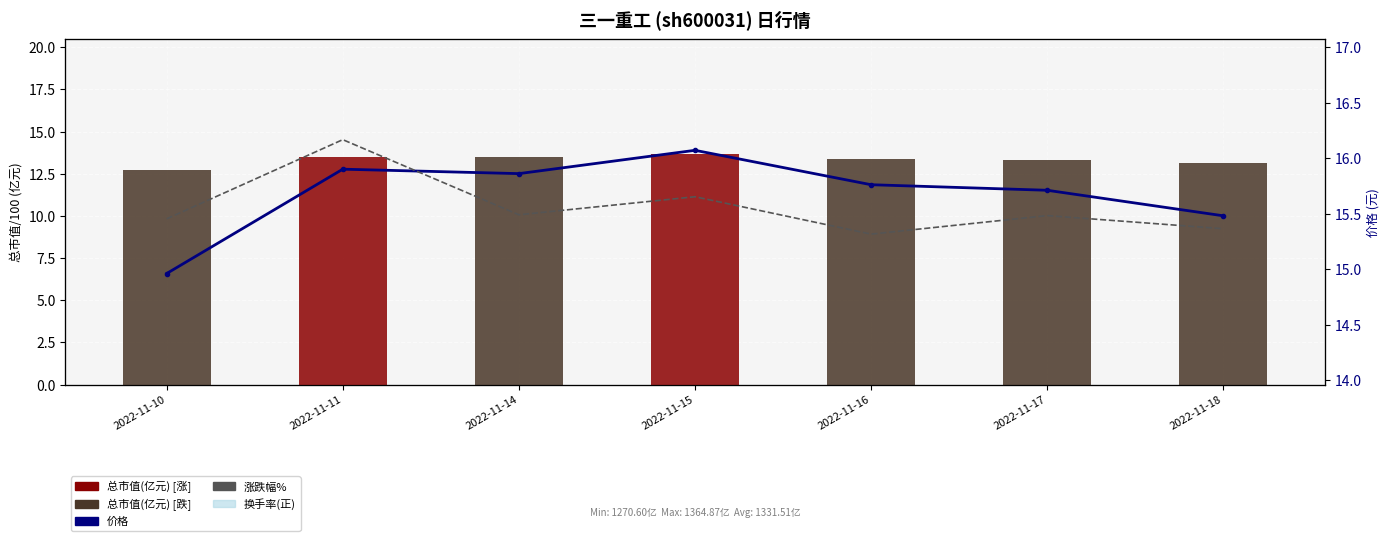

Rank the series by their maximum value, from lowest to highest.

涨跌幅%, 总市值(亿元), 价格